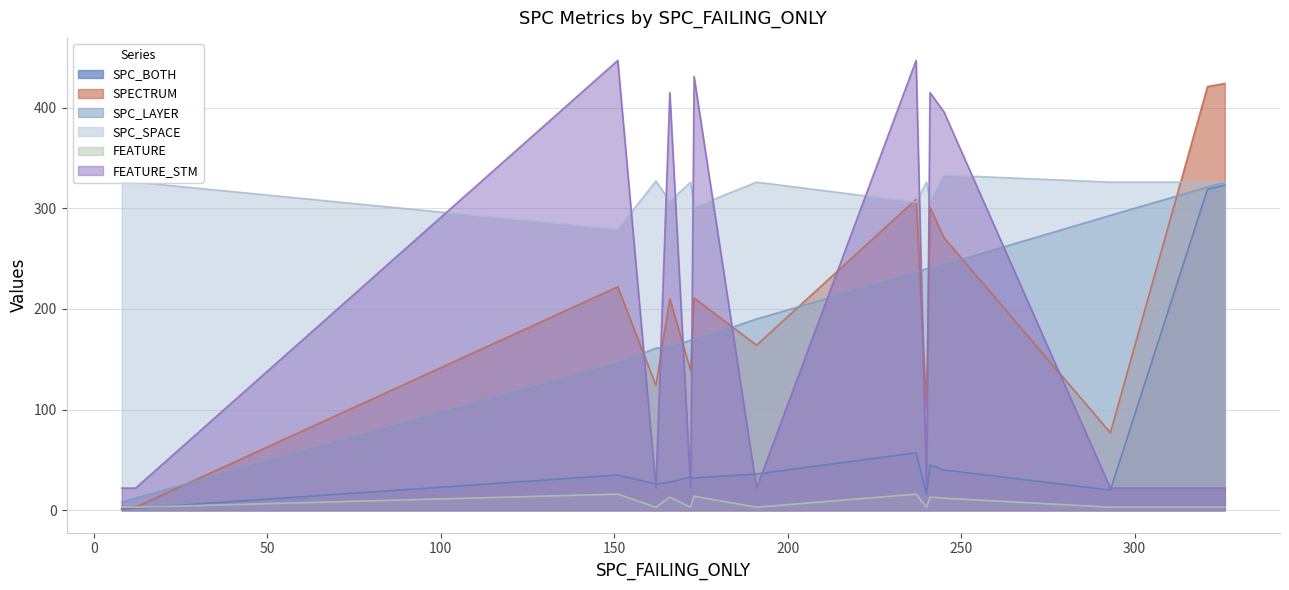

The SPC_BOTH series shows 48 at 173. True or false?

False